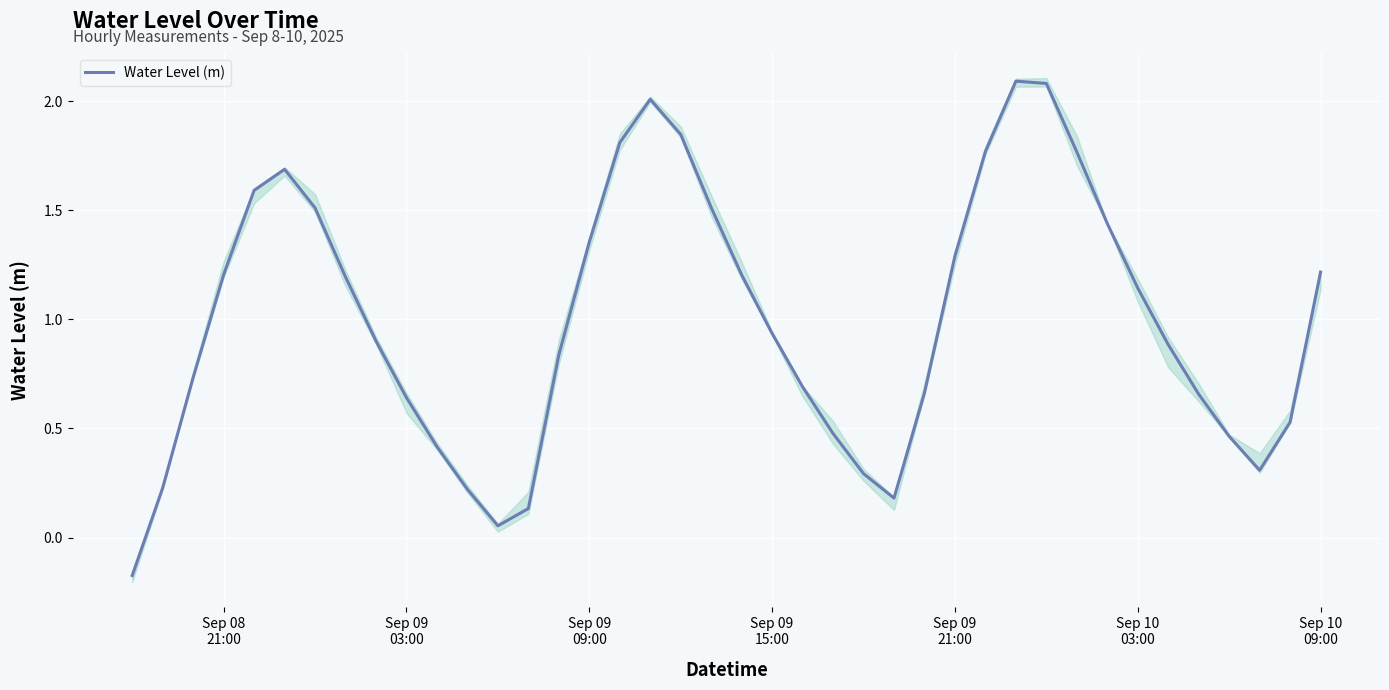

What is the highest value of the Water Level (m) series?

2.1